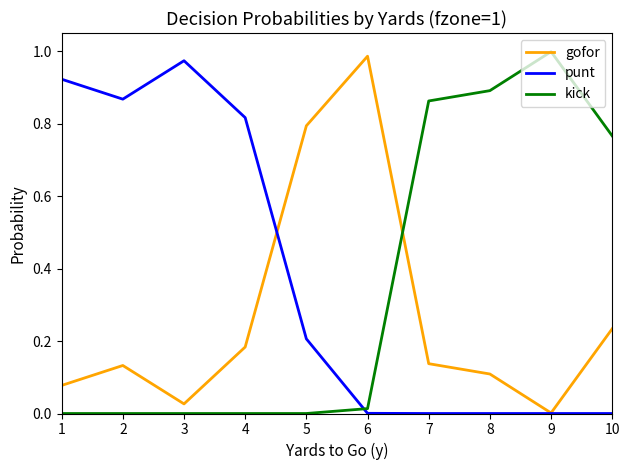

At 4, list the series in order from smallest to largest.

kick, gofor, punt